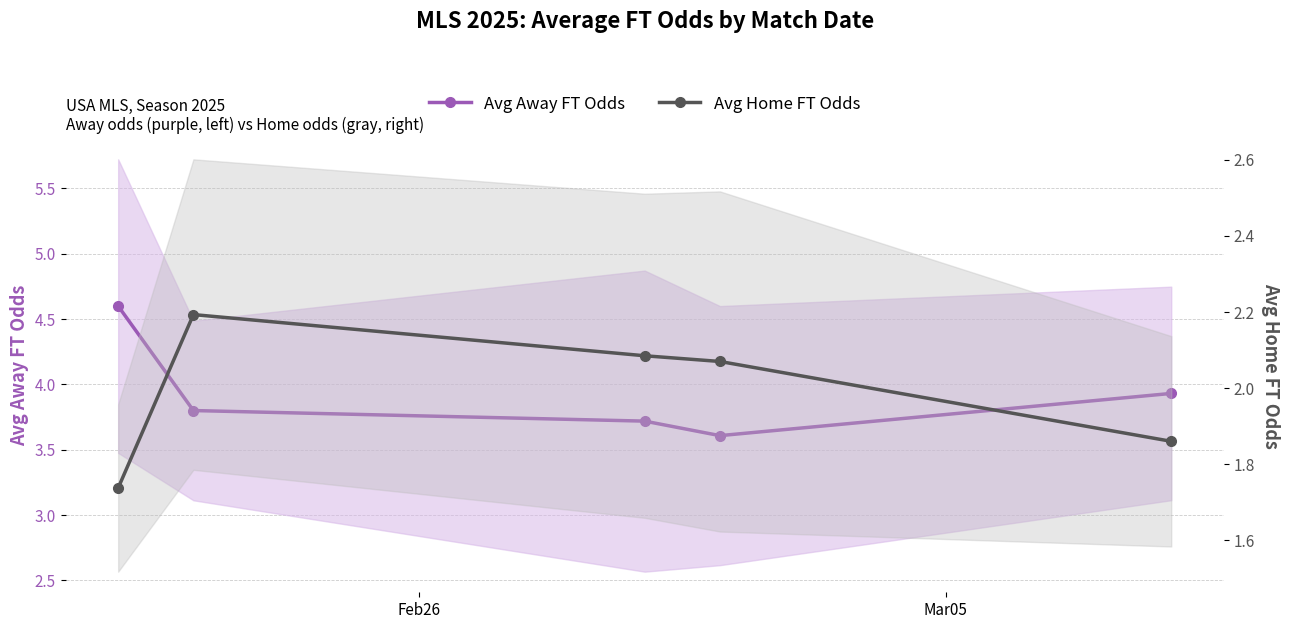

Count the number of categories in the chart.

5